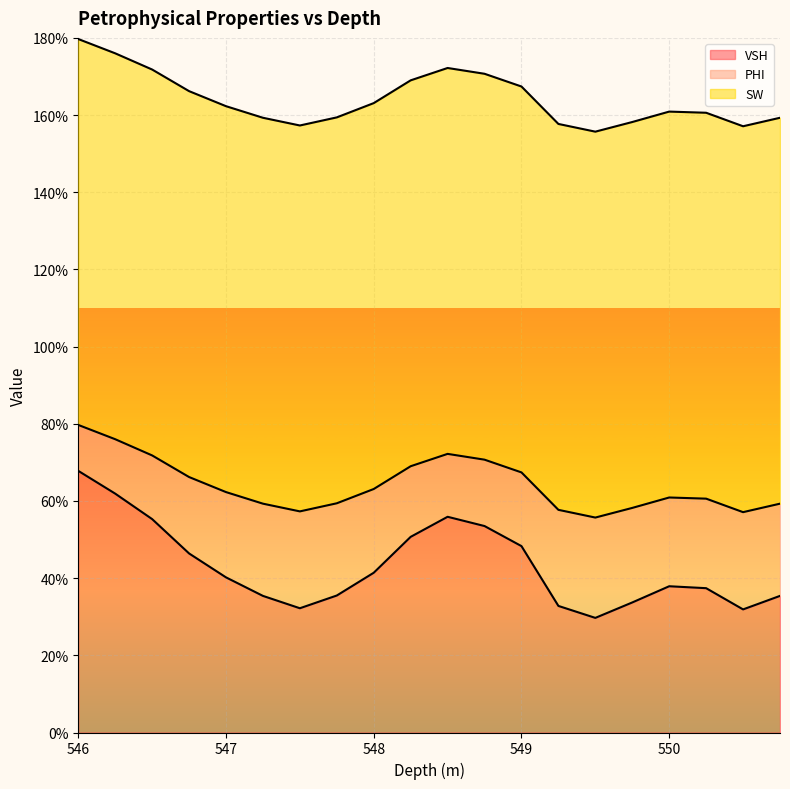

What position from the left is 550.75?

20